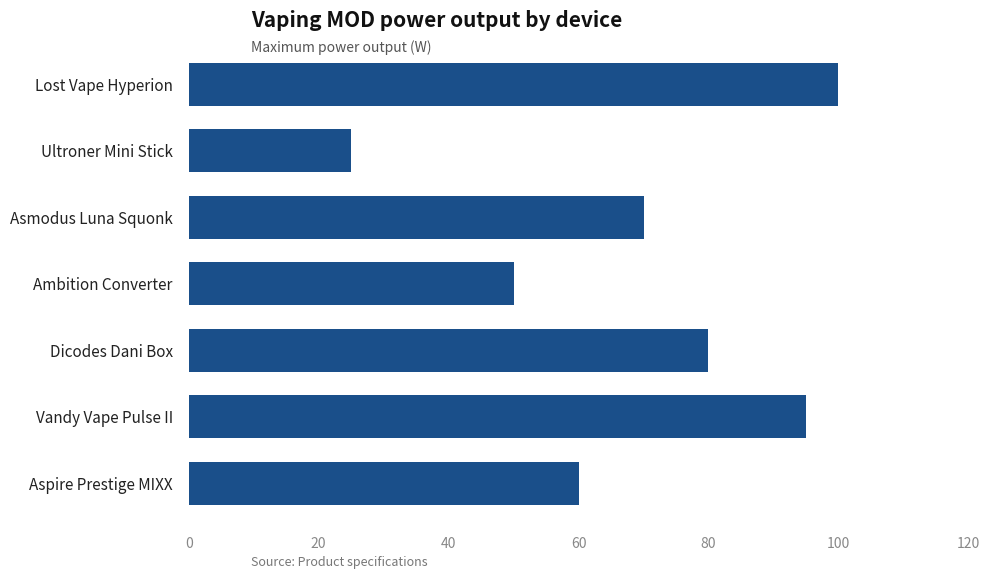

What is the change in value from Ultroner Mini Stick to Vandy Vape Pulse II?

+70